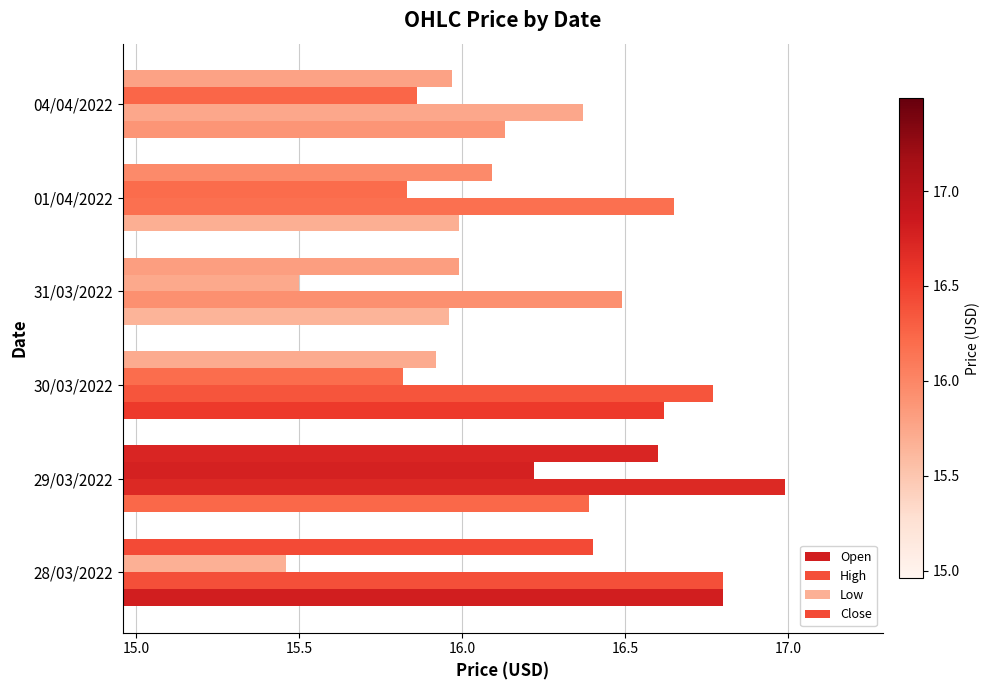

Which label corresponds to the smallest value in the chart?

28/03/2022